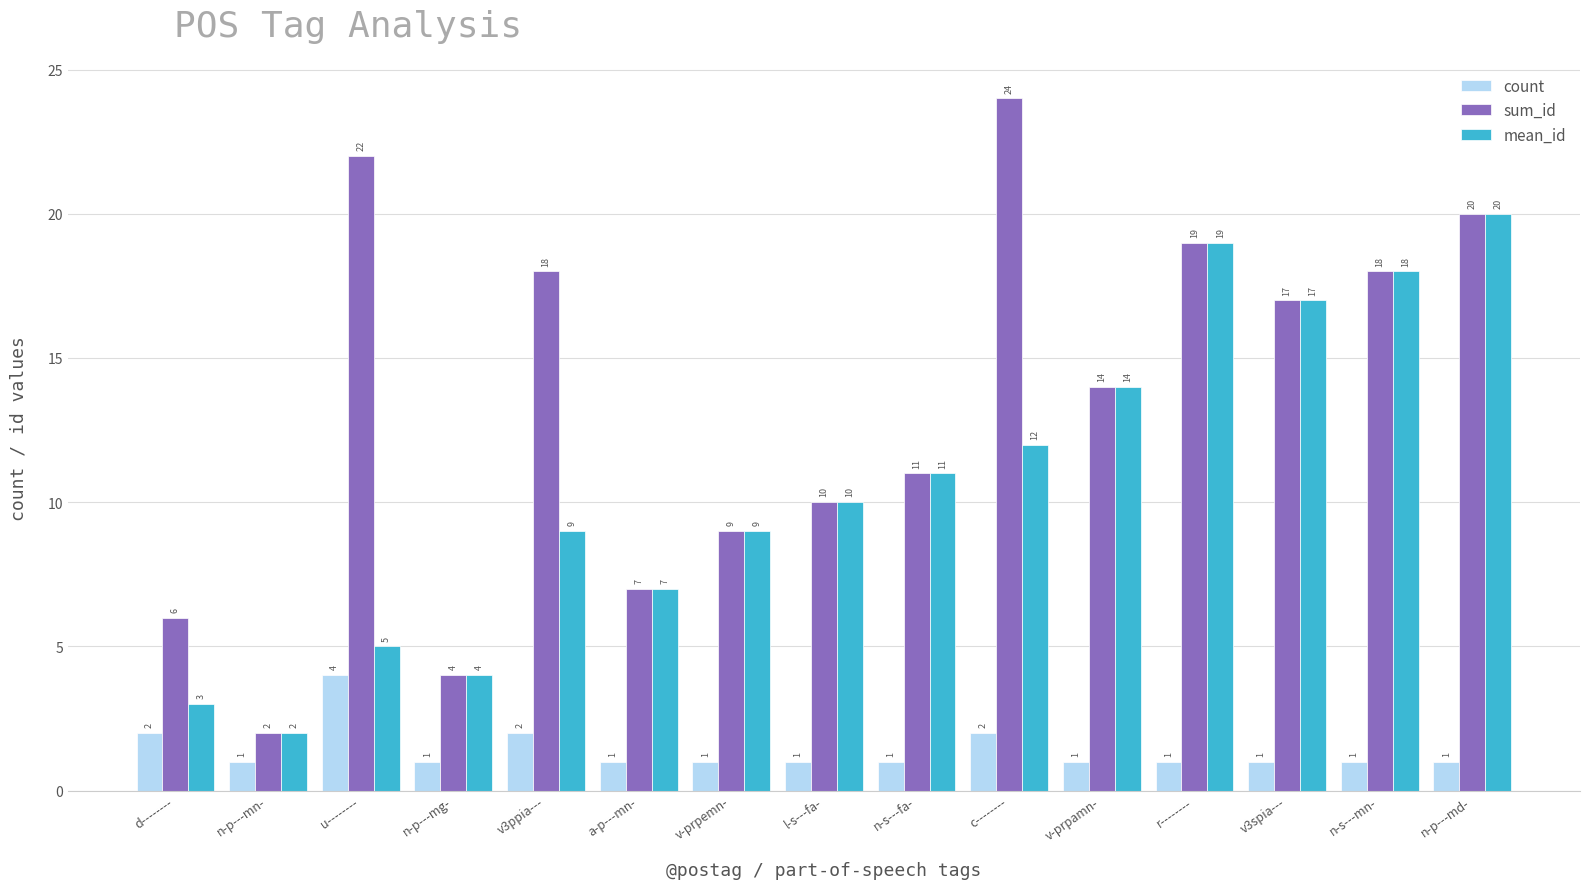

How many groups of bars are there?

15